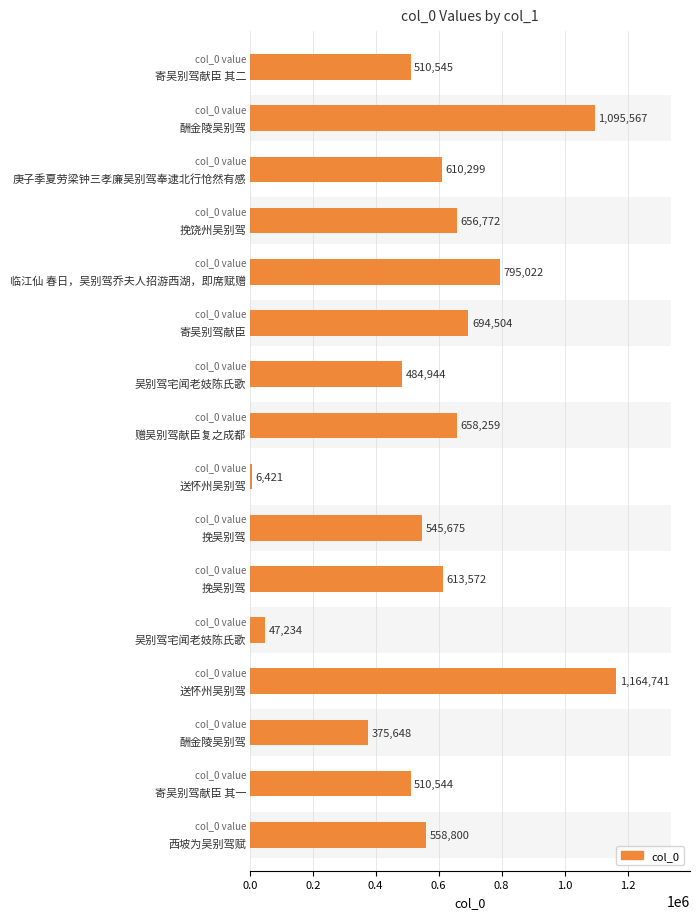

What is the value of the 14th bar from the left?

375648